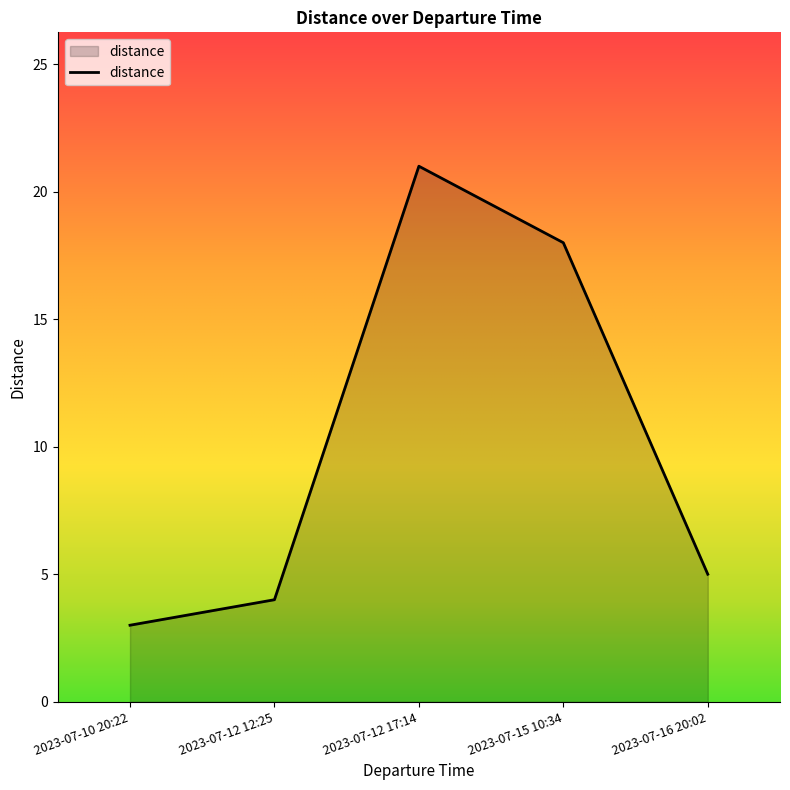

What is the change in value from 2023-07-10 20:22 to 2023-07-12 12:25?

+1